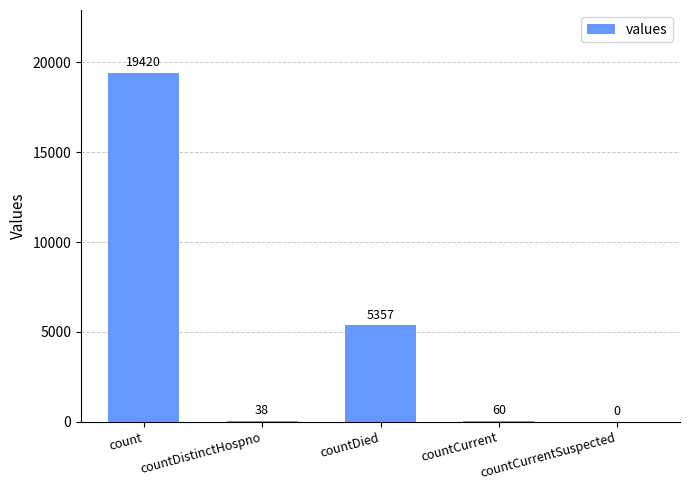

What is the greatest value displayed?

19420